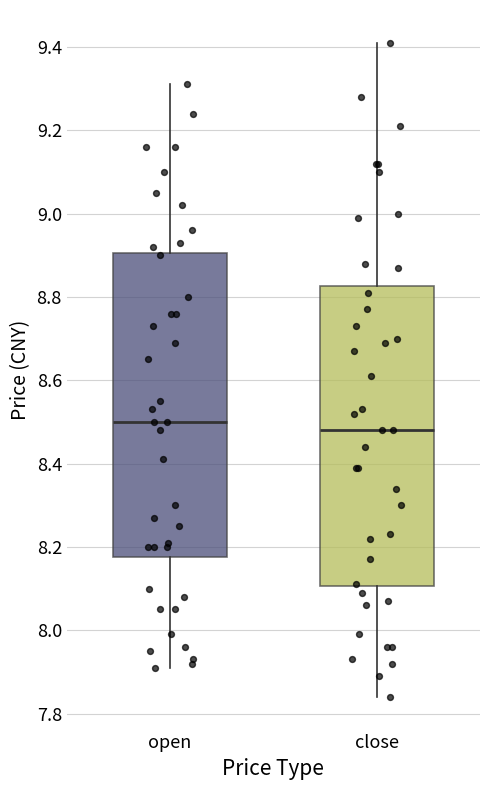

Reading left to right, transcribe this box plot: for each box, give where its median line is, the range the box spans, and where its two whiskers end, as read against the y-axis. The values are not printed on the chart, so give them approximately, as read against the axis.

open: median 8.50, box 8.18 to 8.90, whiskers 7.92 to 9.32
close: median 8.48, box 8.10 to 8.82, whiskers 7.84 to 9.42